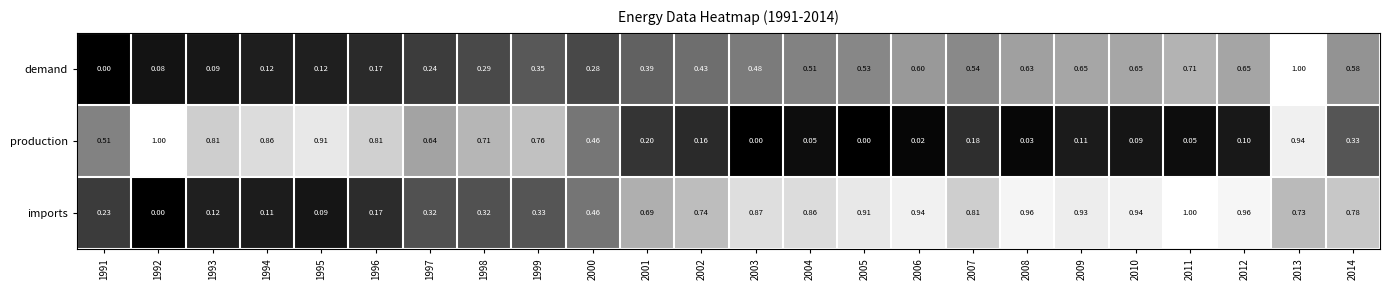

How many data points does each series have?

24